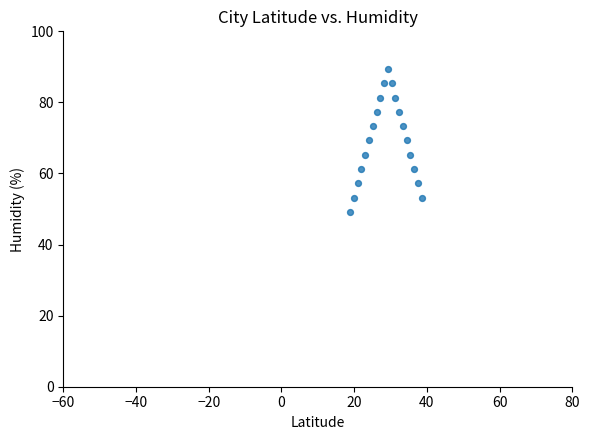

What is the range of Y values (max minus min)?

40.2